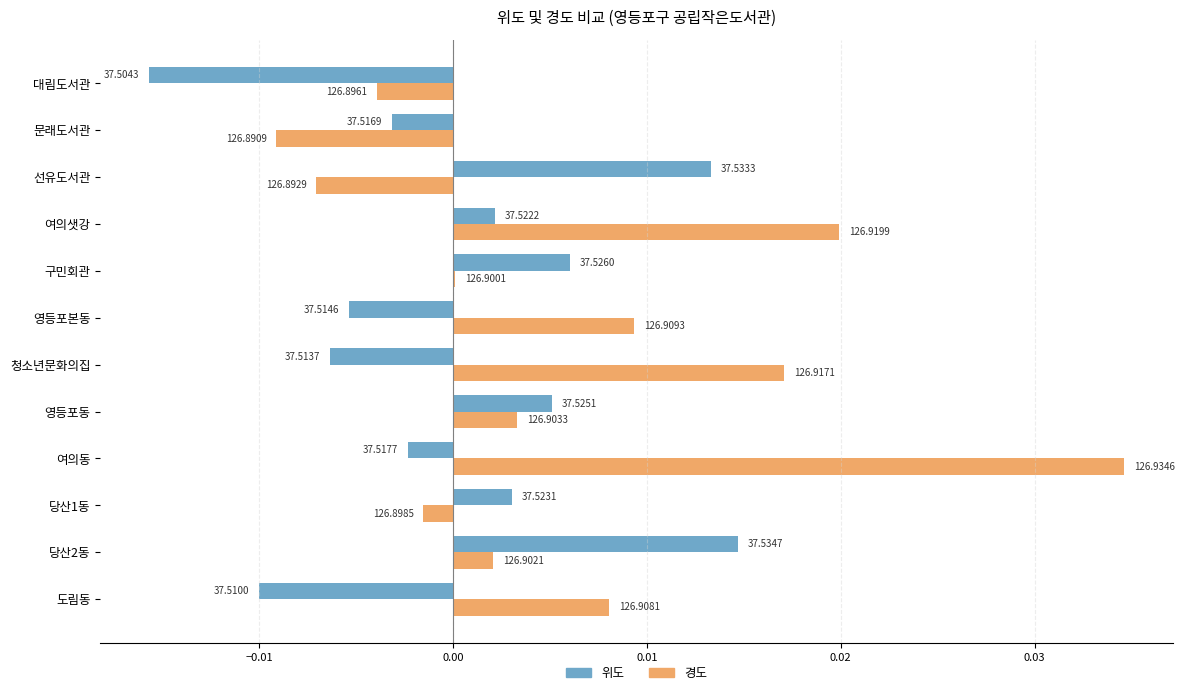

What are all the series names shown in the legend?

위도, 경도